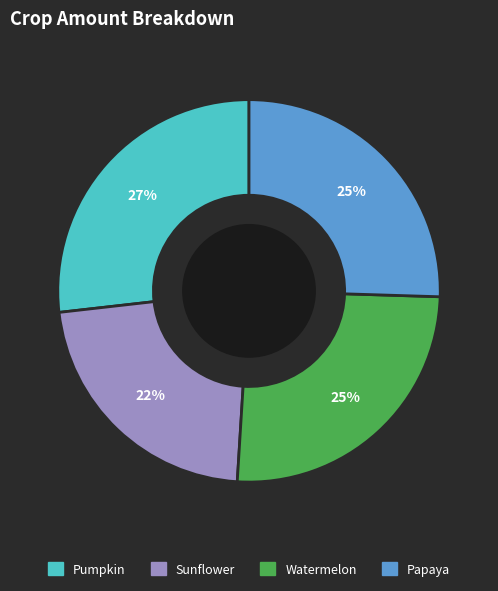

To the nearest percent, what percentage of the pie is Papaya?

25%